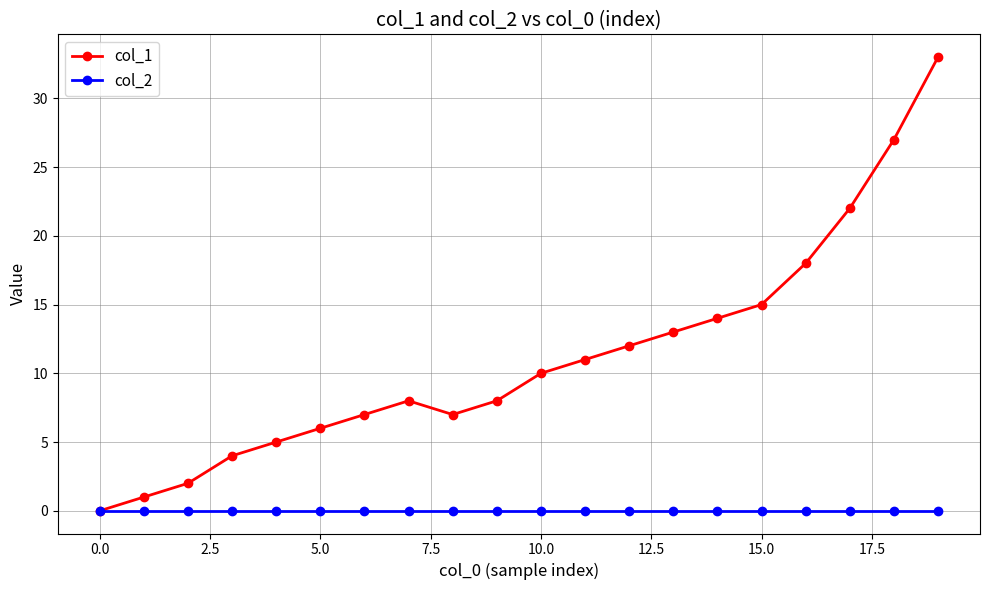

What is the greatest value displayed?

33